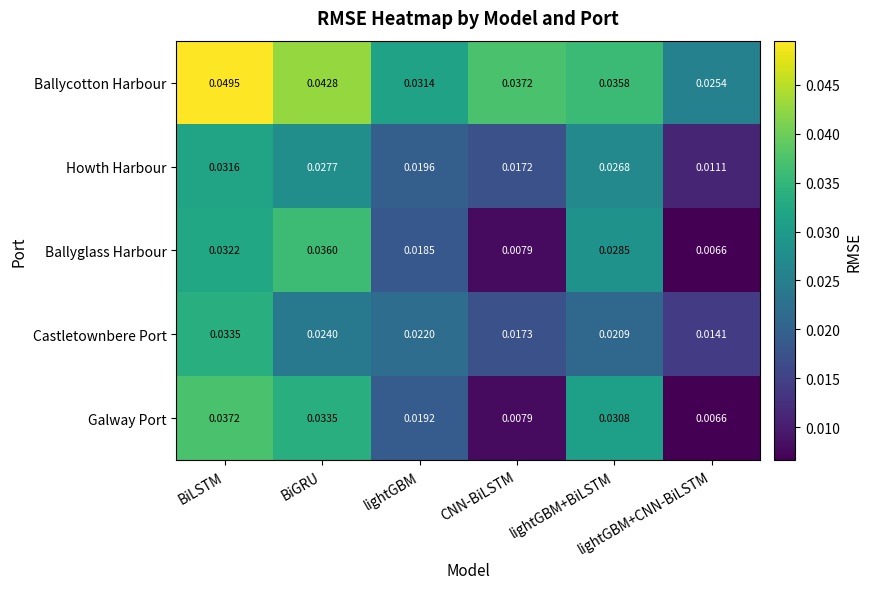

Which label corresponds to the largest value in the chart?

BiLSTM